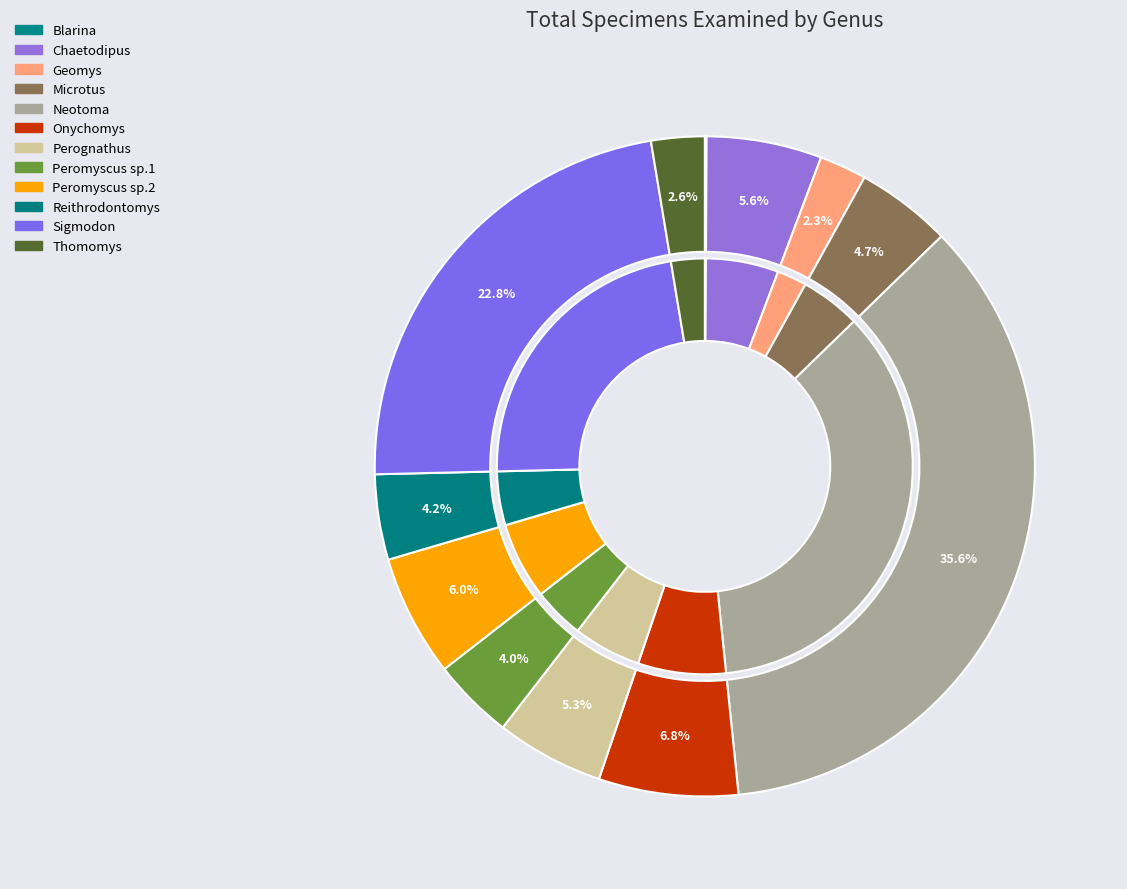

What percentage do Geomys and Blarina together represent?

2.4%